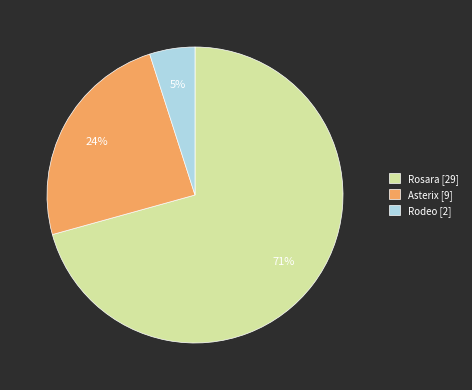

To the nearest percent, what portion does Rodeo [2] represent?

5%